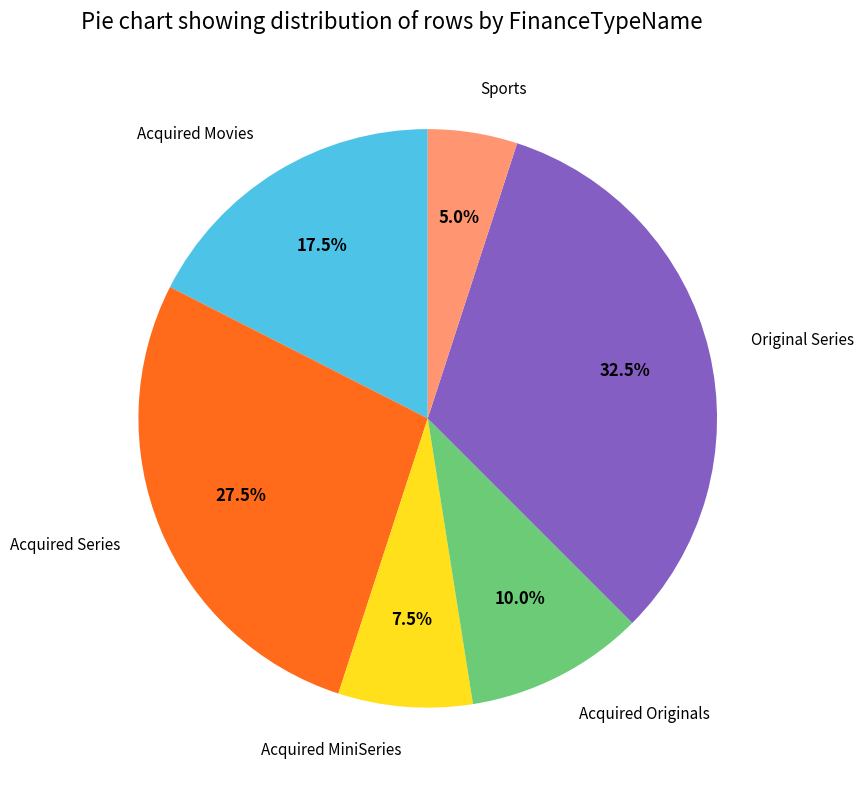

Does any single category account for the majority?

No